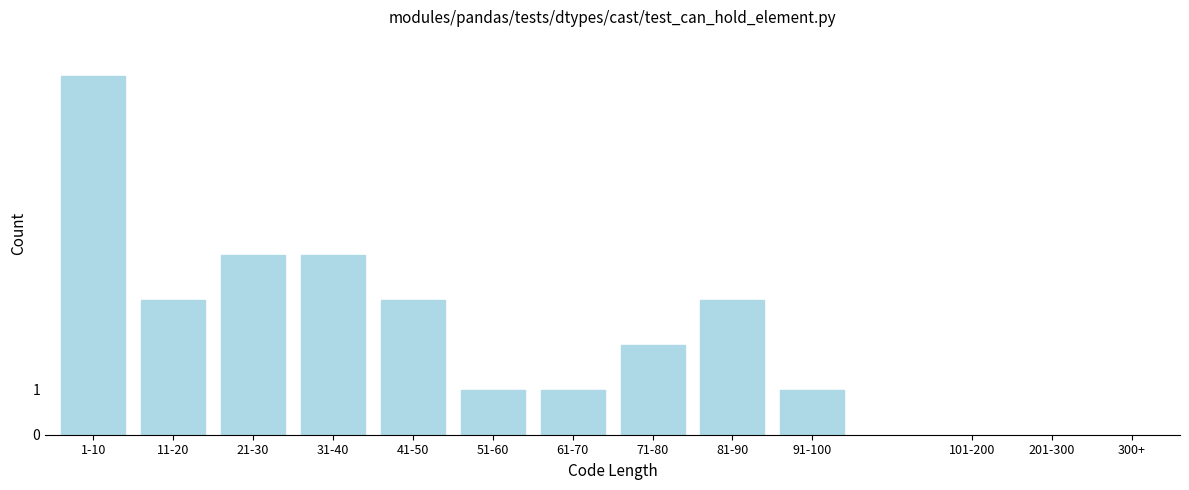

Reading left to right, transcribe all the data shown in this chart.

8	3	4	4	3	1	1	2	3	1